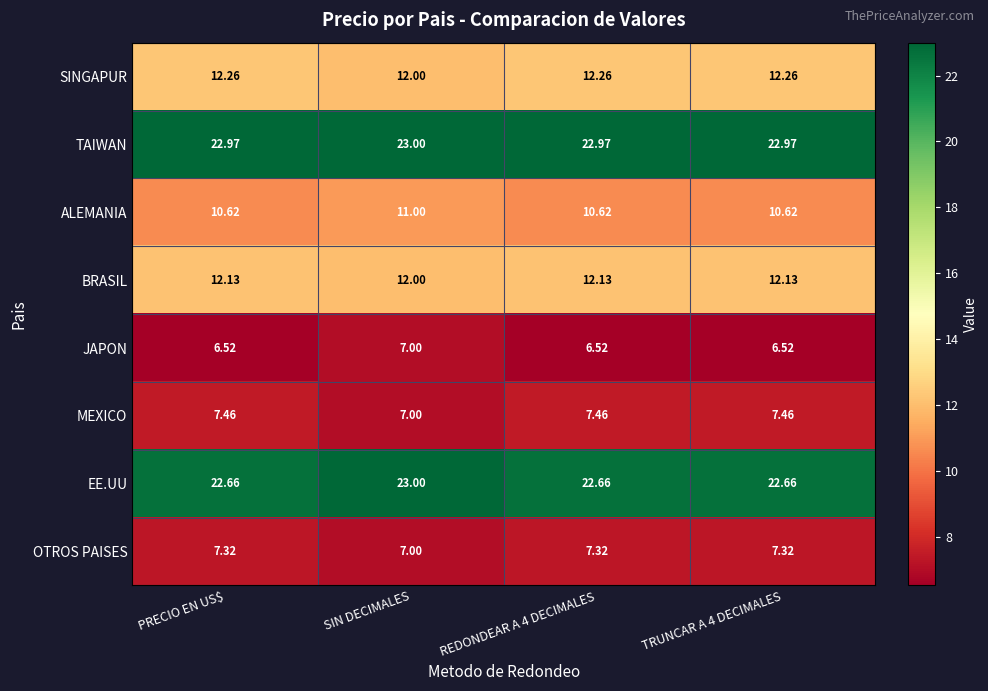

At which label does JAPON reach its peak?

SIN DECIMALES